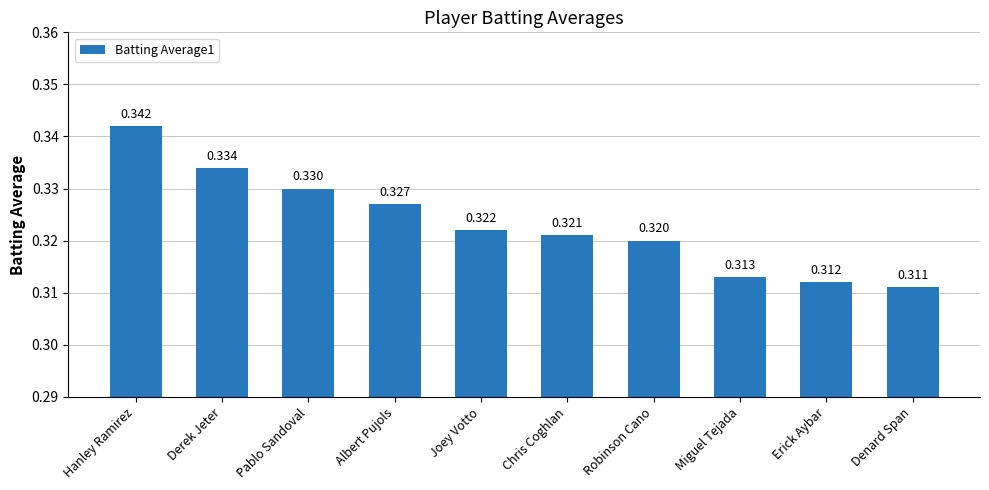

At which category does the chart reach its peak across all series?

Hanley Ramirez